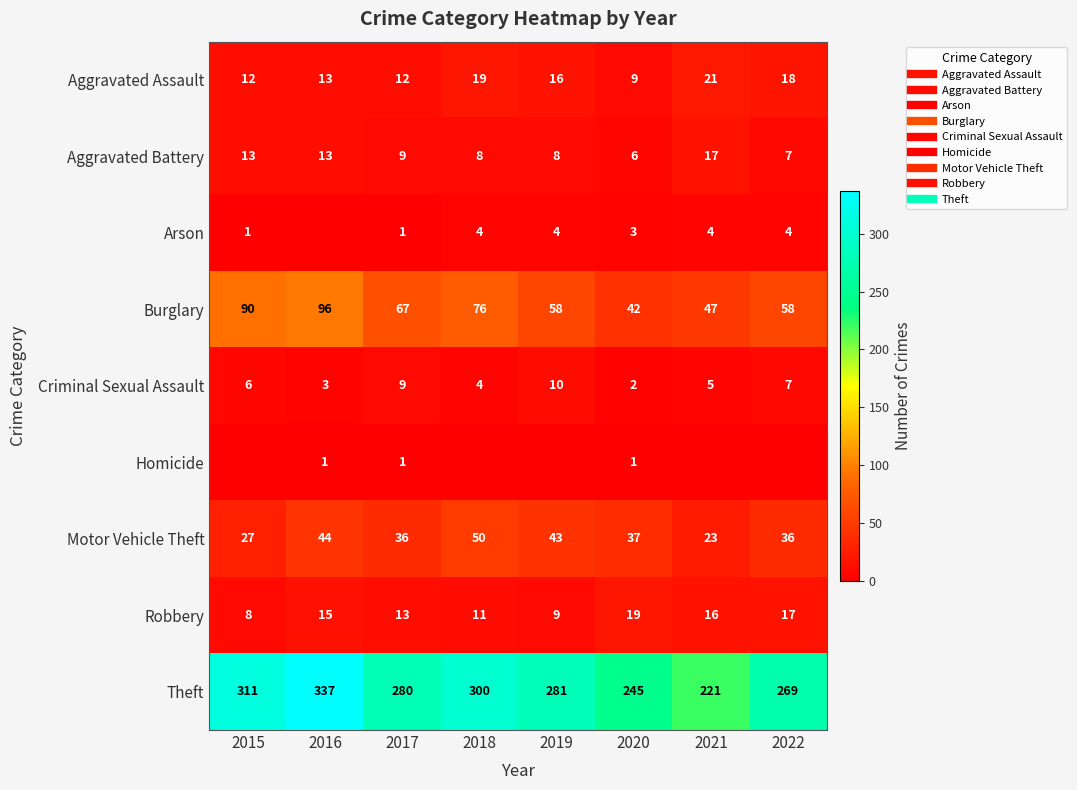

Between 2015 and 2019, which is larger?

2019